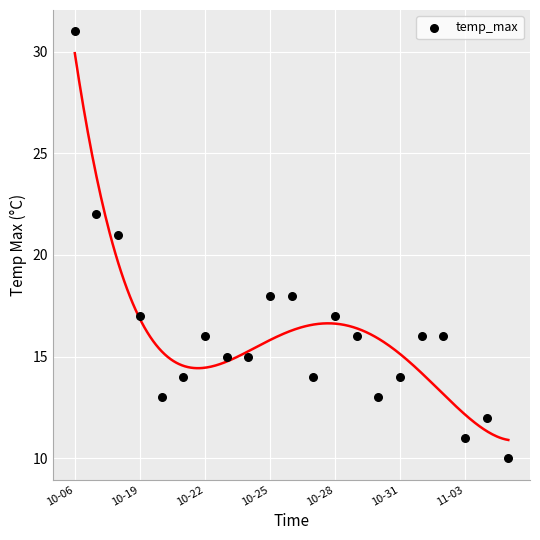

What is the range of Y values (max minus min)?

21